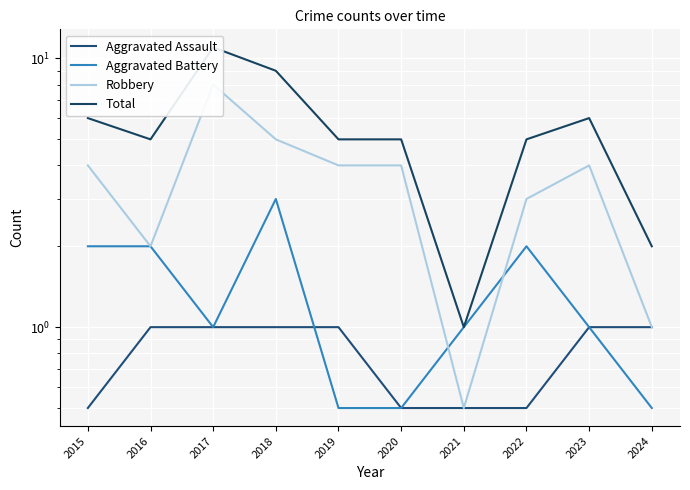

What are all the series names shown in the legend?

Aggravated Assault, Aggravated Battery, Robbery, Total